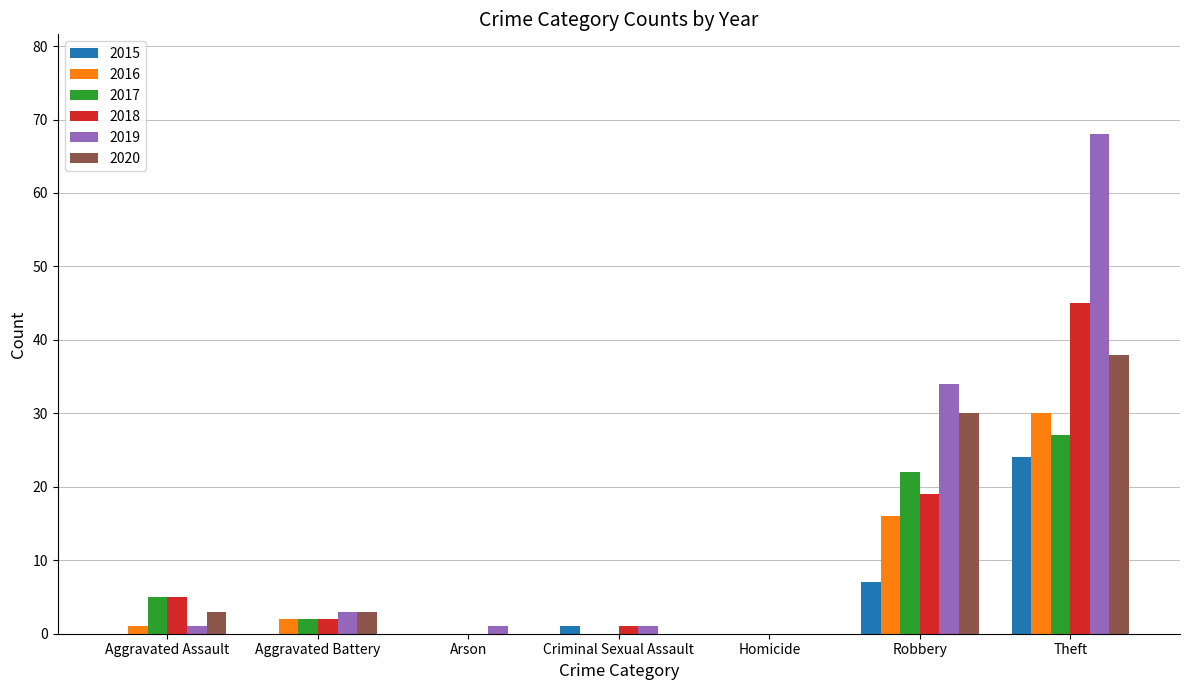

What is the sum of all 2016 values?

49